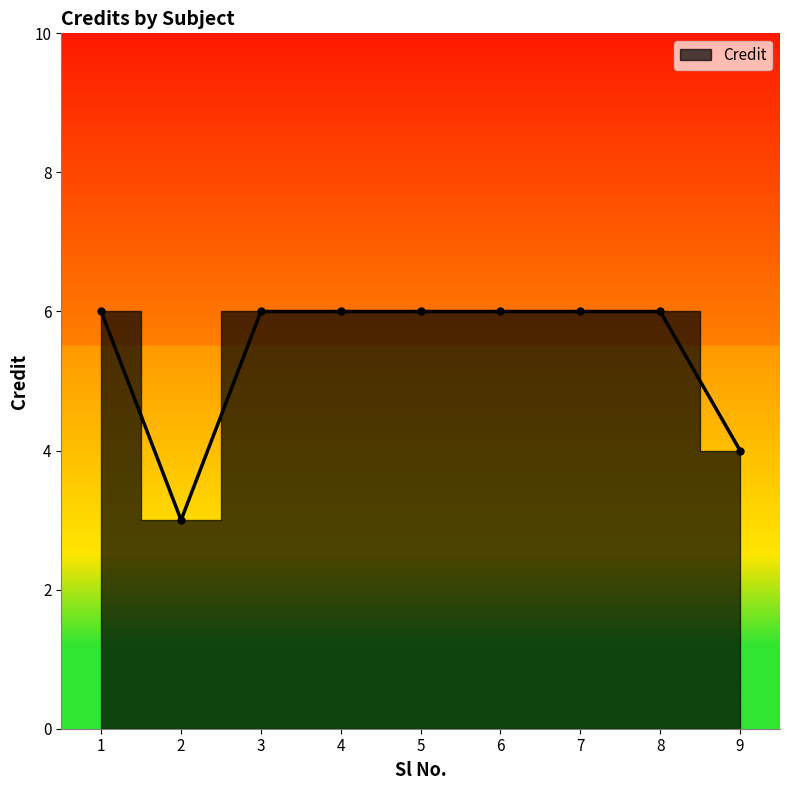

What is the smallest value displayed?

3